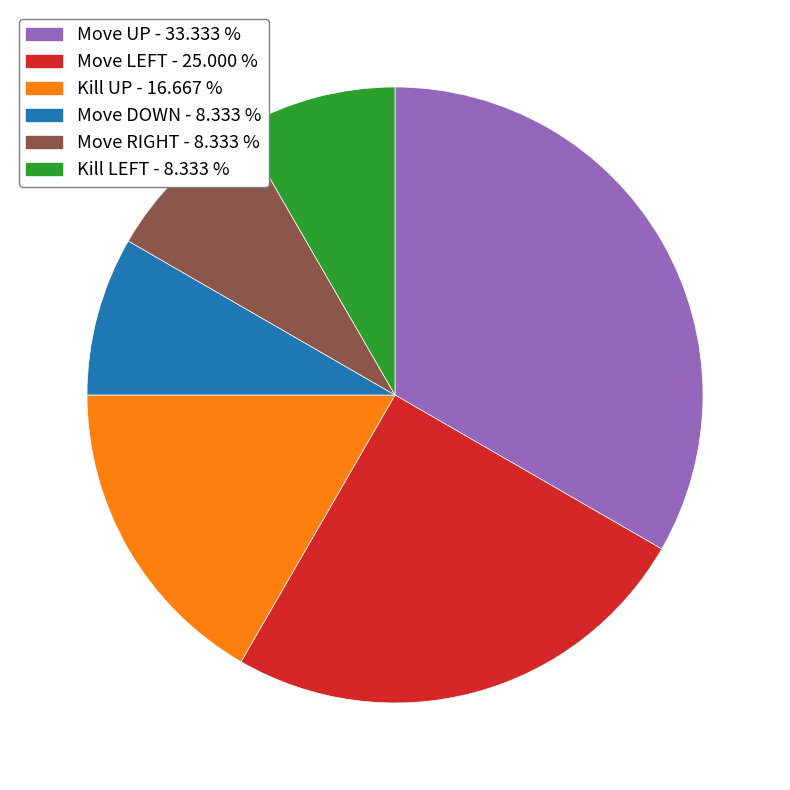

What is the largest slice in the pie chart?

Move UP